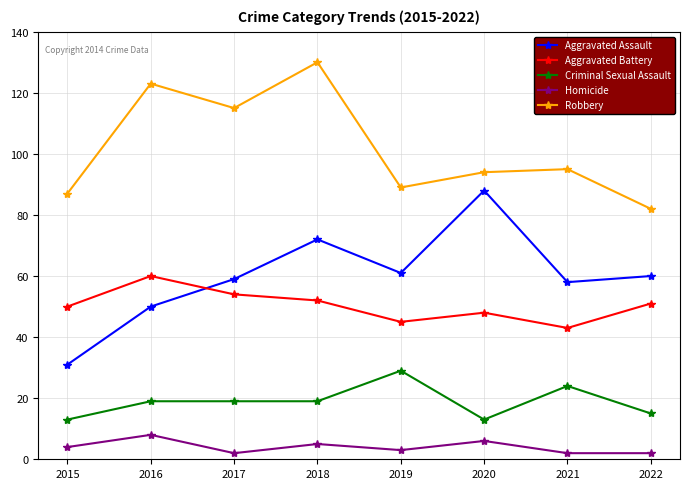

The value of Aggravated Battery at 2020 is 48. True or false?

True